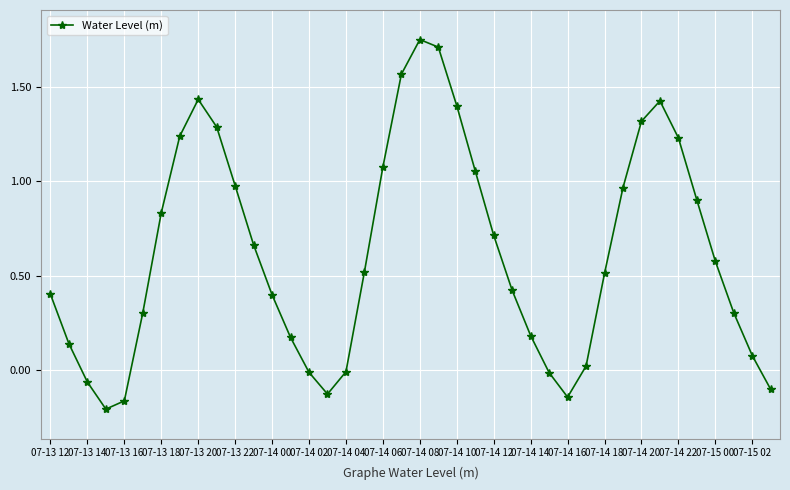

What is the sum of all values?

24.8